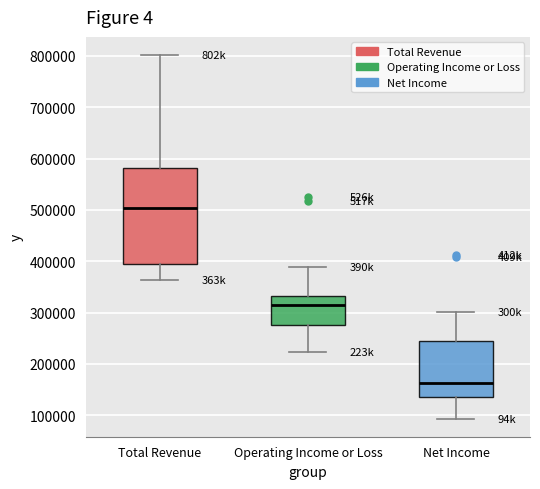

Reading left to right, transcribe this box plot: for each box, give where its median line is, the range the box spans, and where its two whiskers end, as read against the y-axis. The values are not printed on the chart, so give them approximately, as read against the axis.

Total Revenue: median 500000, box 390000 to 580000, whiskers 360000 to 800000
Operating Income or Loss: median 320000, box 280000 to 330000, whiskers 220000 to 390000
Net Income: median 160000, box 130000 to 240000, whiskers 90000 to 300000